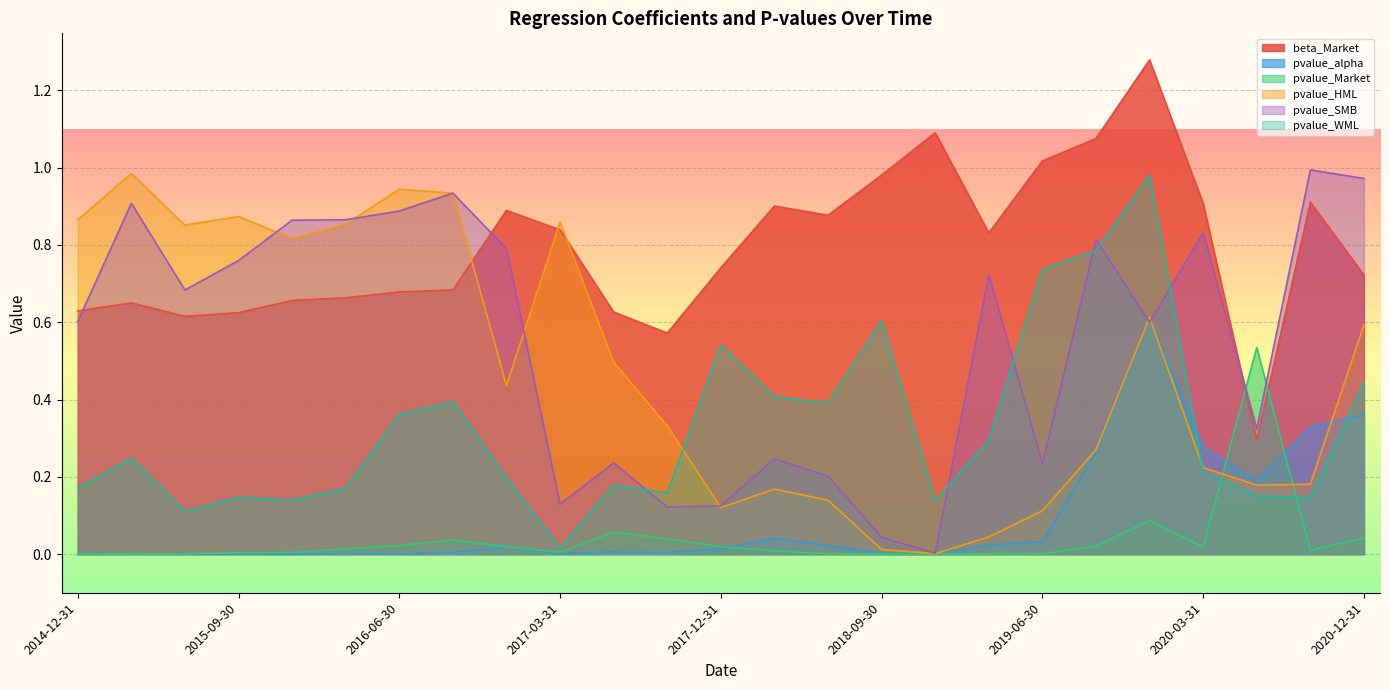

At which category is the sum across all series the highest?

2019-12-31